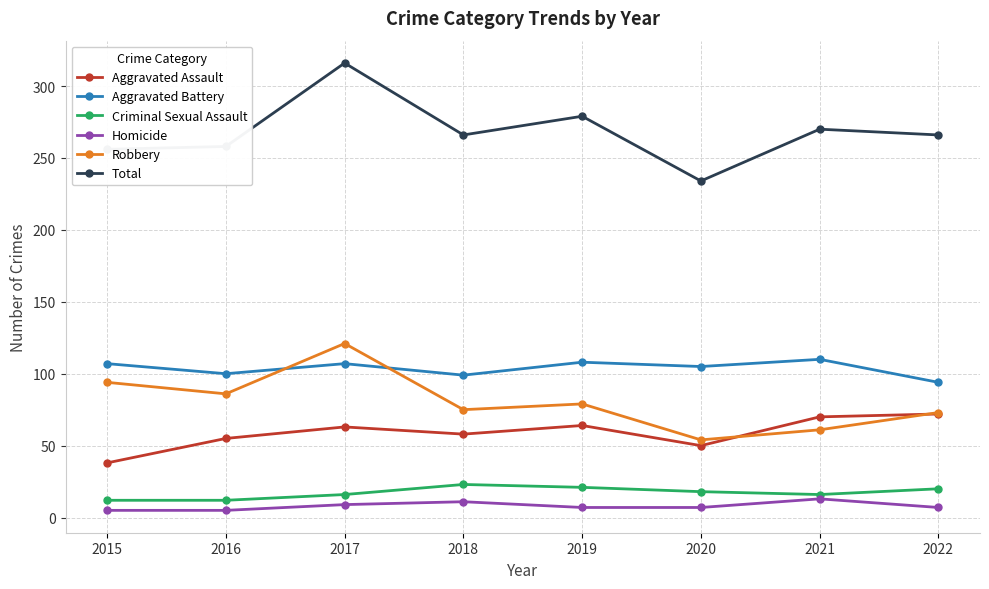

What is the value of the Robbery point at the 4th from the left?

75